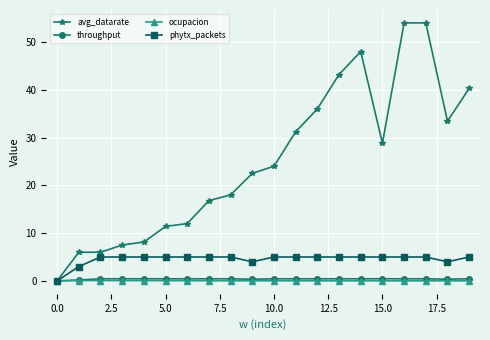

Which series has the widest spread of values?

avg_datarate